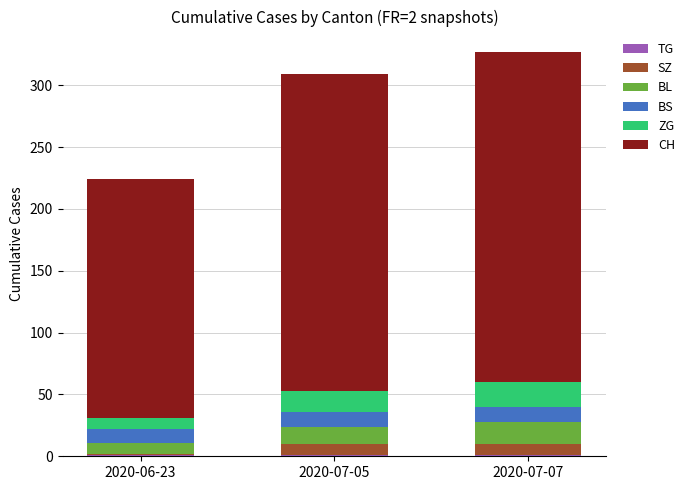

How many series are shown in this chart?

6